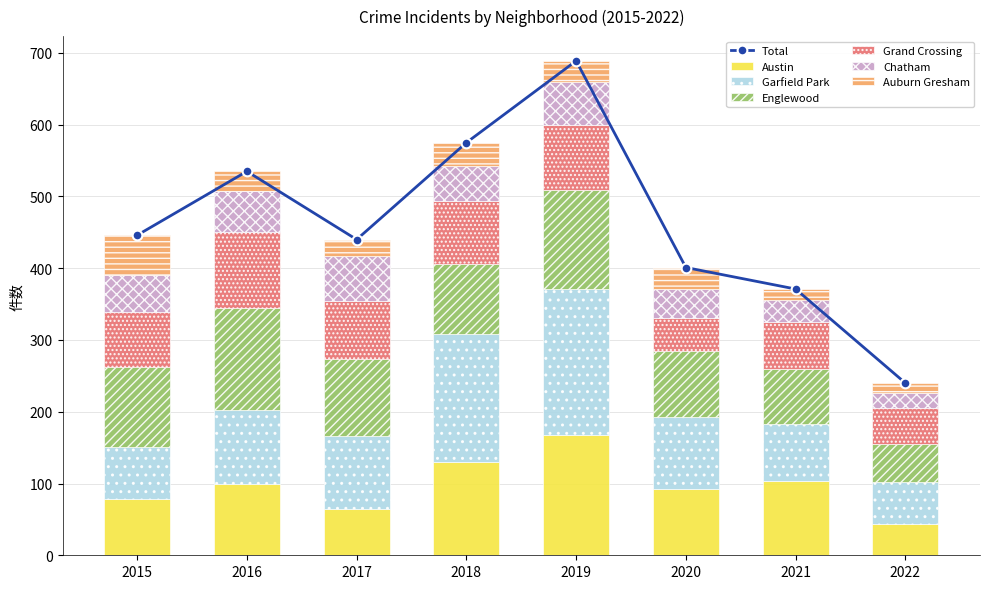

Reading right to left, list all the values displayed in this chart.

Austin: 44	104	92	167	130	65	99	78
Garfield Park: 58	79	100	204	178	101	103	73
Englewood: 53	76	92	138	98	107	142	111
Grand Crossing: 50	66	47	91	88	82	106	77
Chatham: 21	31	40	60	48	62	57	51
Auburn Gresham: 14	15	30	29	33	23	28	56